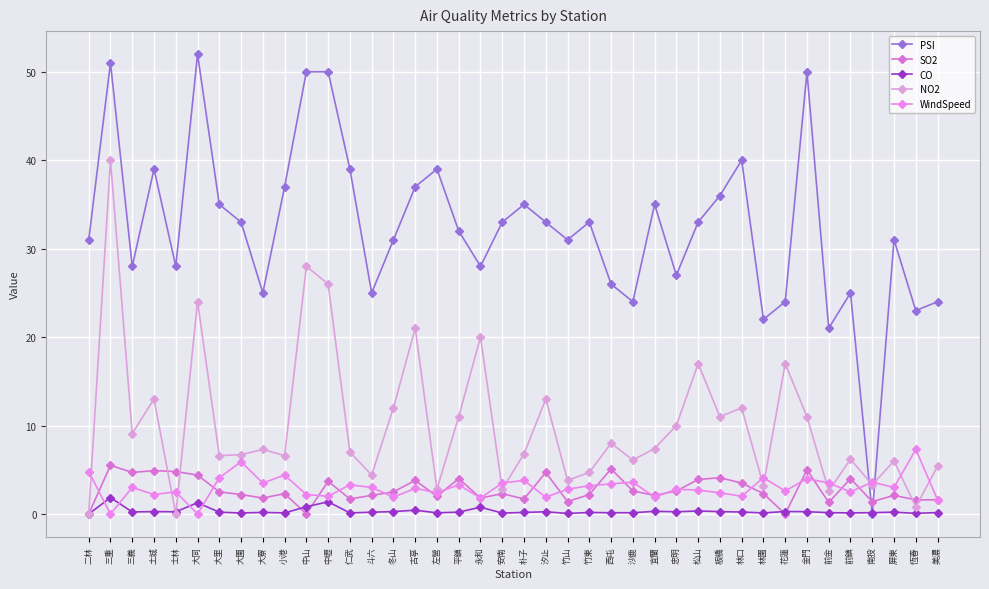

Which series has the largest total across all categories?

PSI